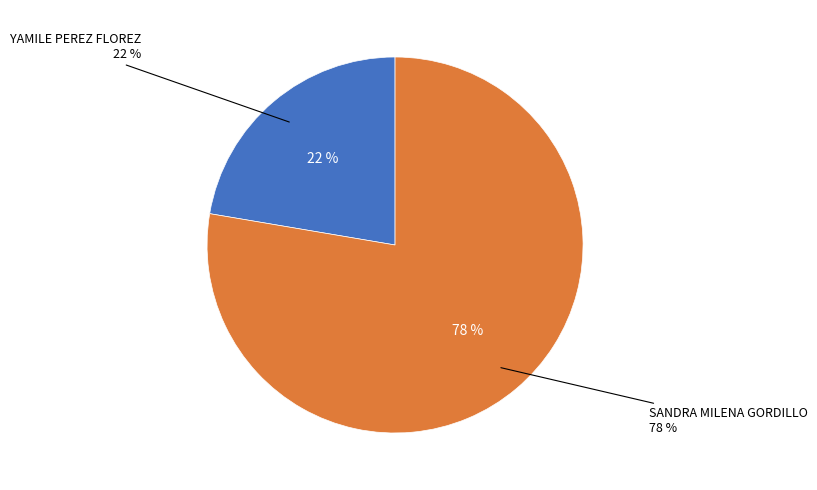

Does SANDRA MILENA GORDILLO represent more than half of the total?

Yes